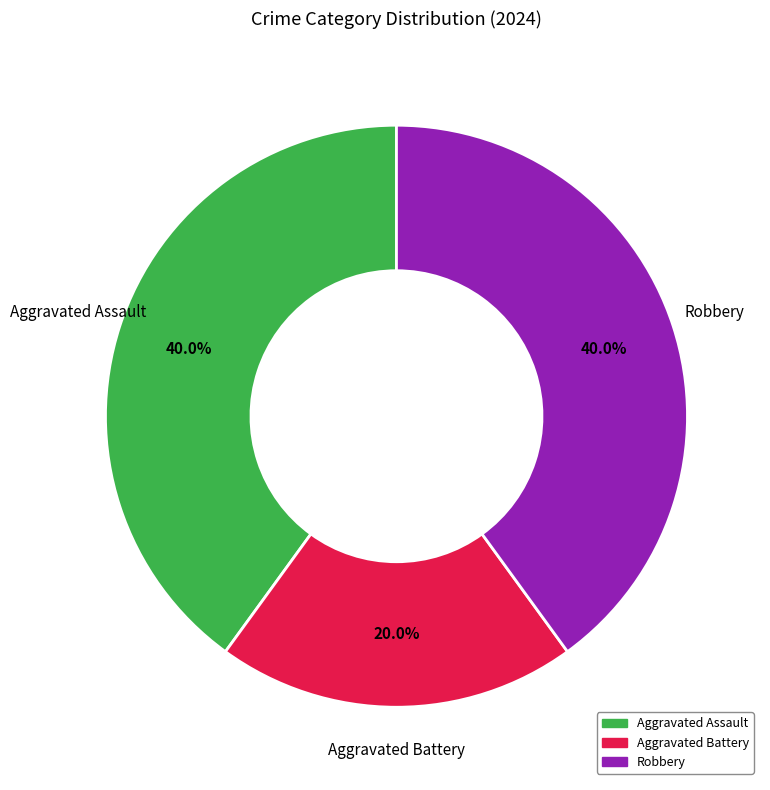

What is the smallest slice in the pie chart?

Aggravated Battery